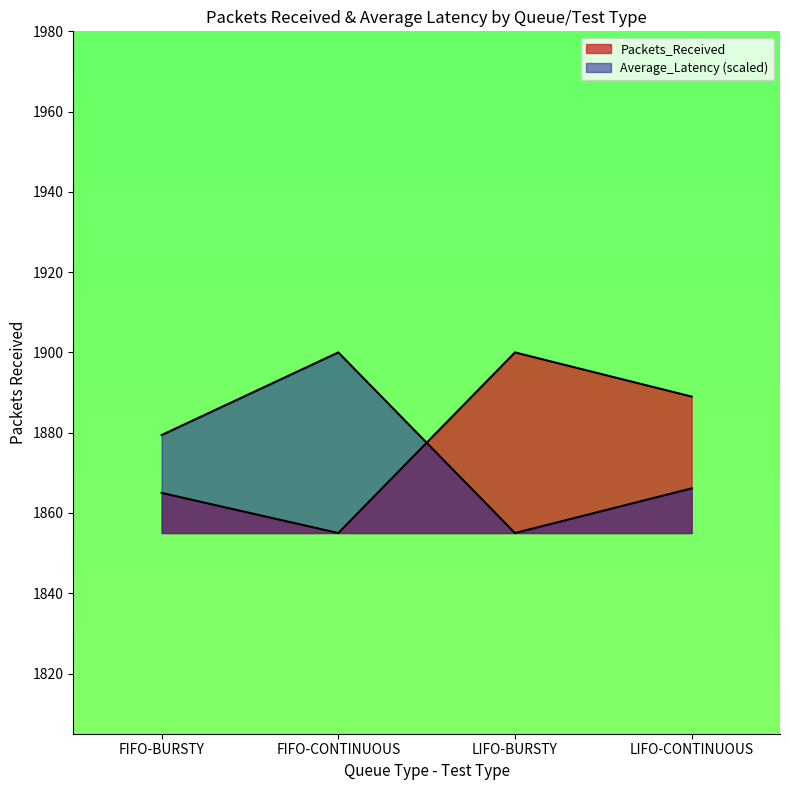

The value of Packets_Received at FIFO-BURSTY is 1865.0. True or false?

True